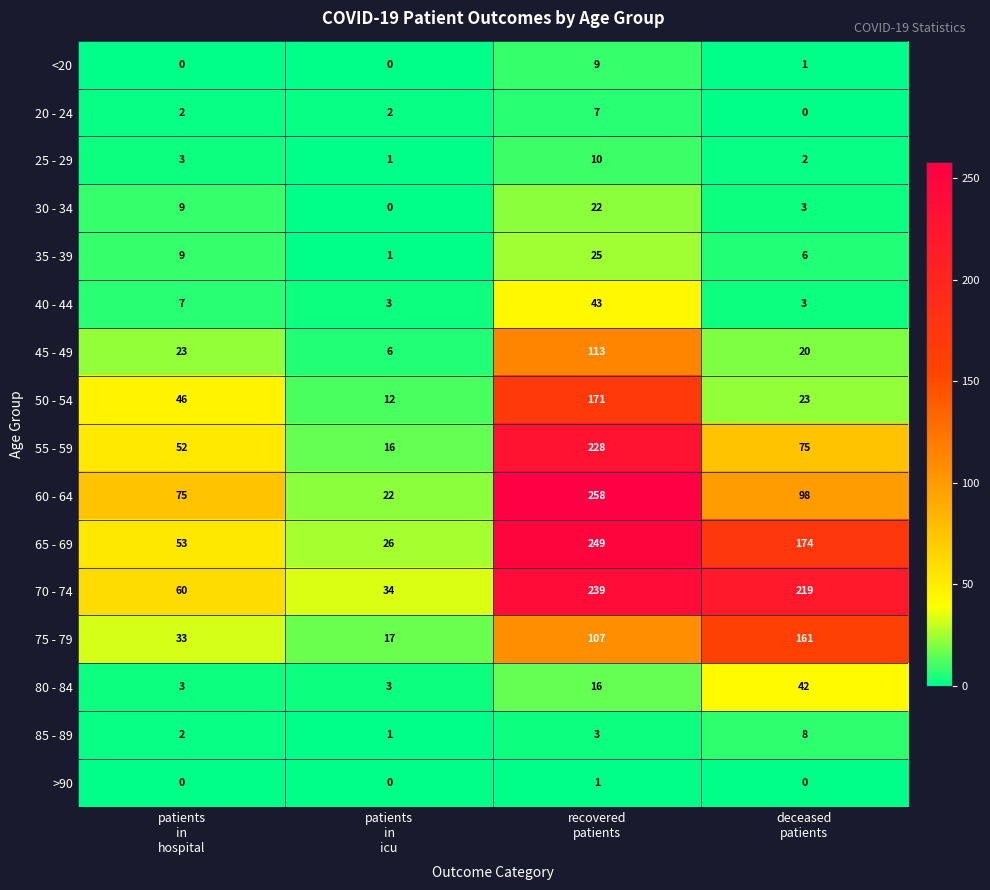

Which series has the widest spread of values?

60 - 64